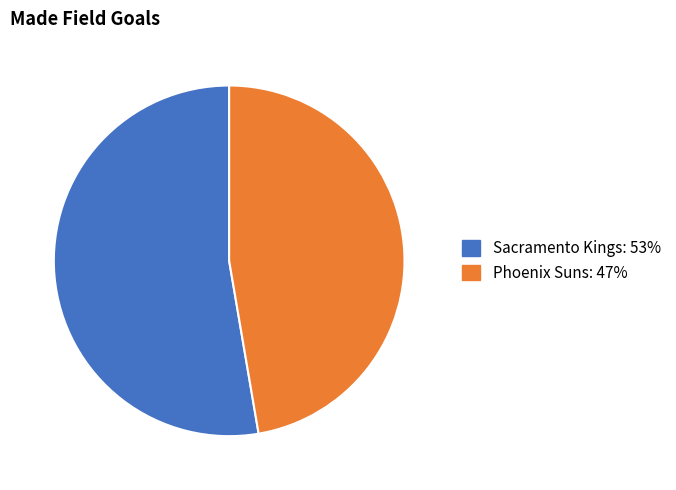

Does any single category account for the majority?

Yes